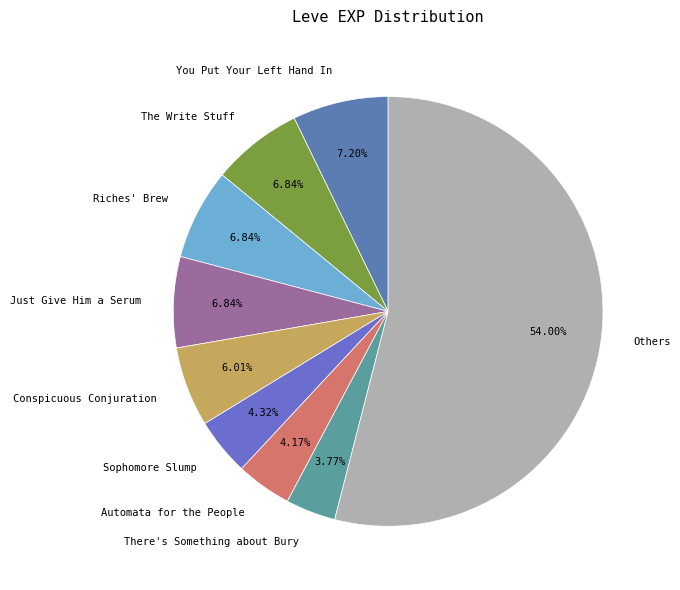

To the nearest percent, what percentage of the pie is Sophomore Slump?

4%